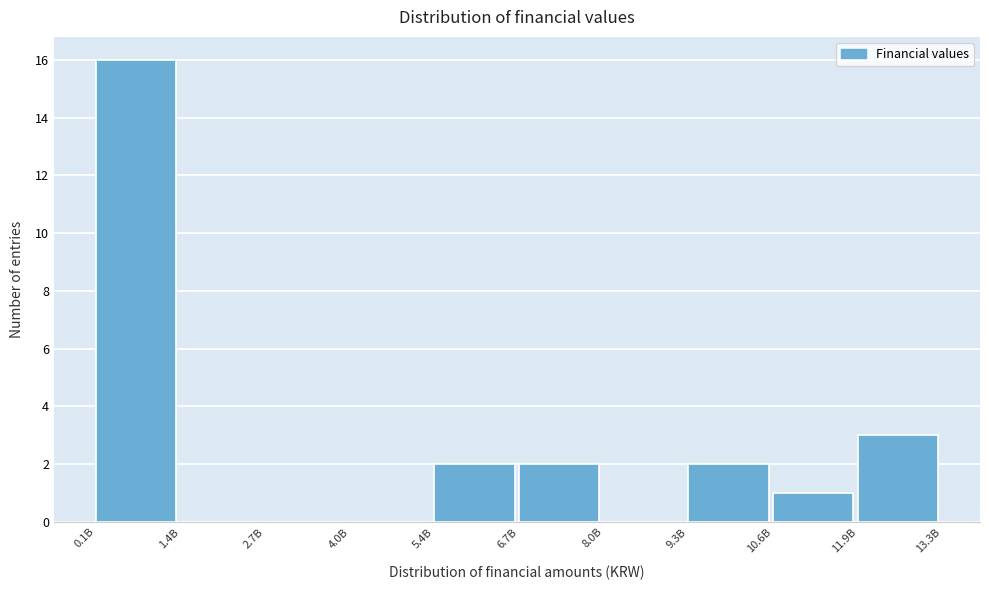

Reading left to right, what are all the values shown in this chart?

0.1B=16	1.4B=0	2.7B=0	4.0B=0	5.4B=2	6.7B=2	8.0B=0	9.3B=2	10.6B=1	11.9B=3